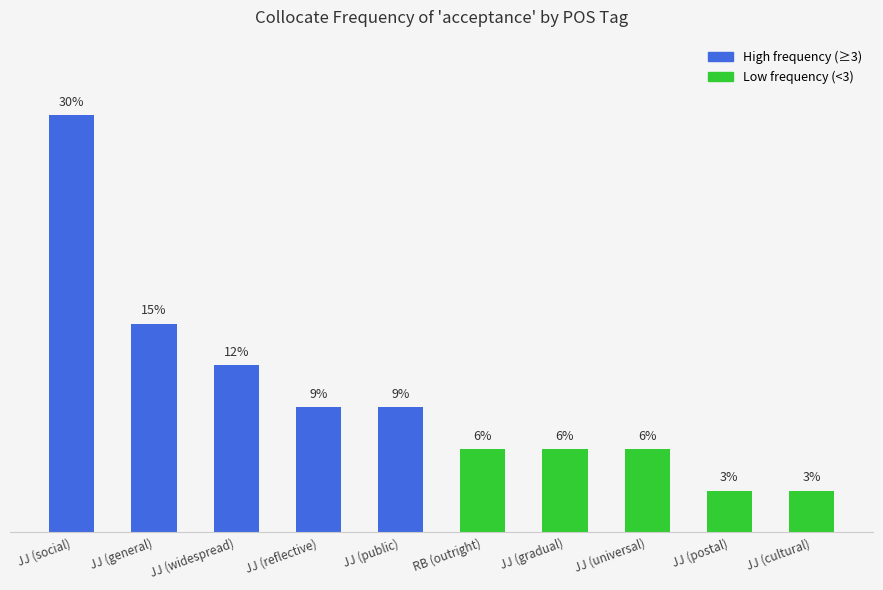

How many data points does each series have?

10